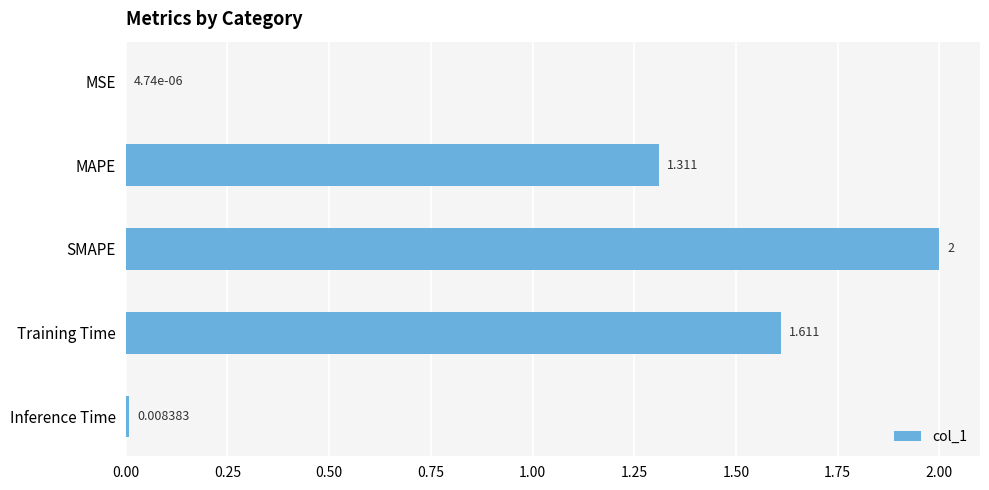

Which has a higher value, Inference Time or Training Time?

Training Time